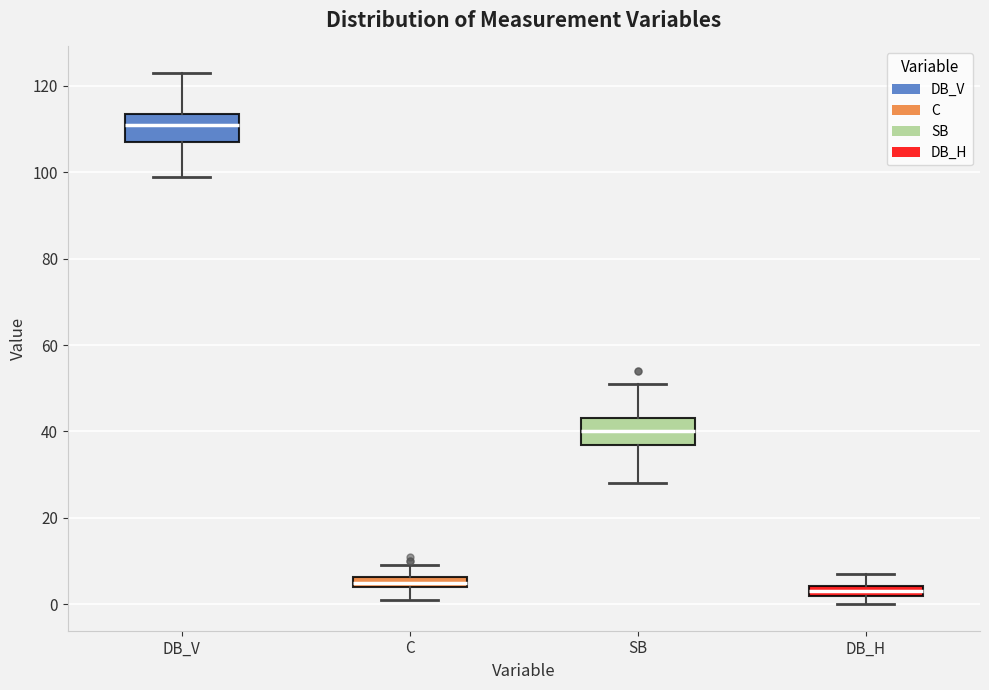

Where does the median line of the box for SB sit on the y-axis? The values are not printed on the chart, so give them approximately, as read against the axis.

40